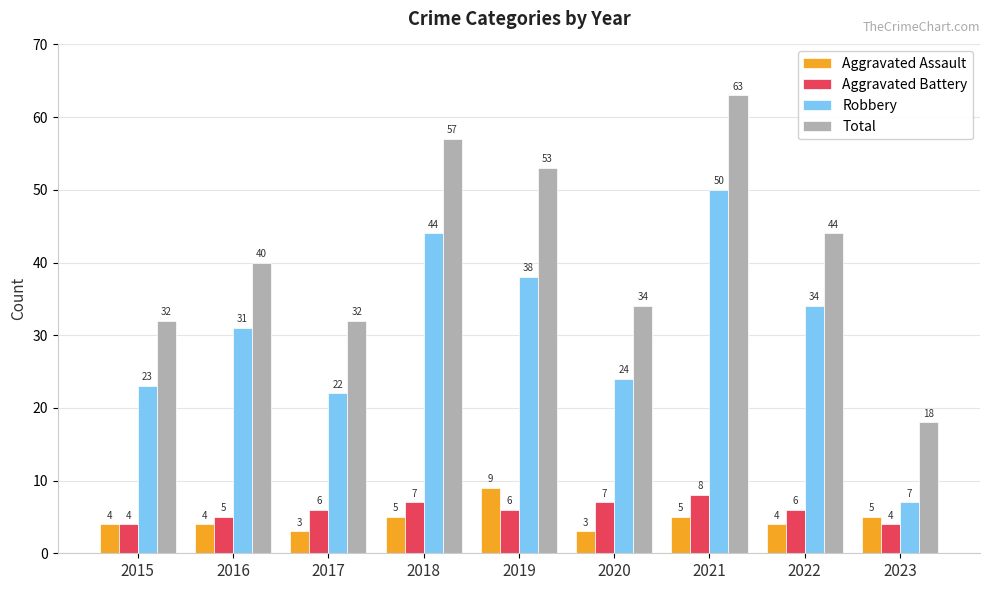

Which series has the largest total across all categories?

Total